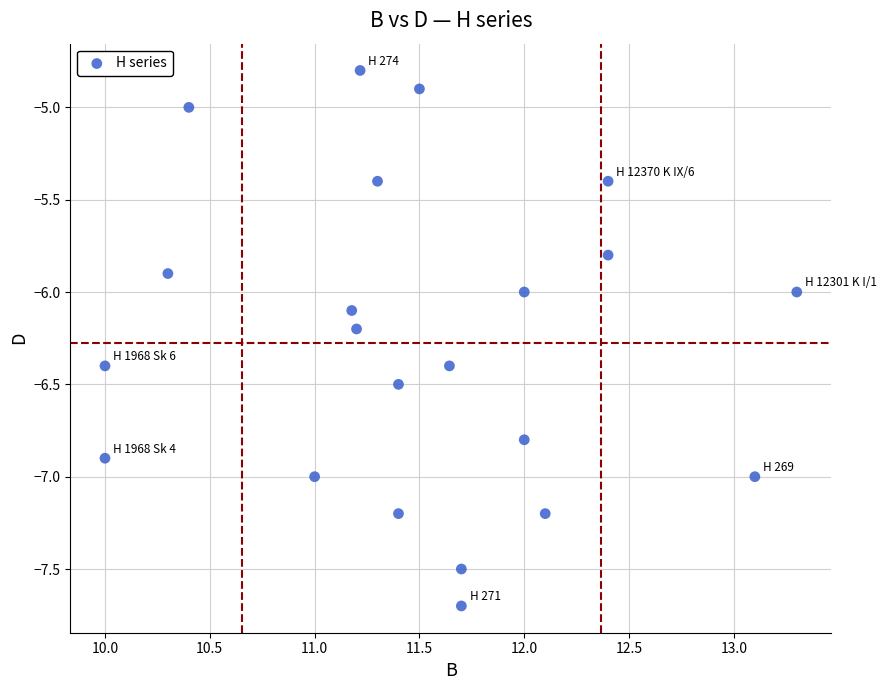

What is the range of Y values (max minus min)?

2.9